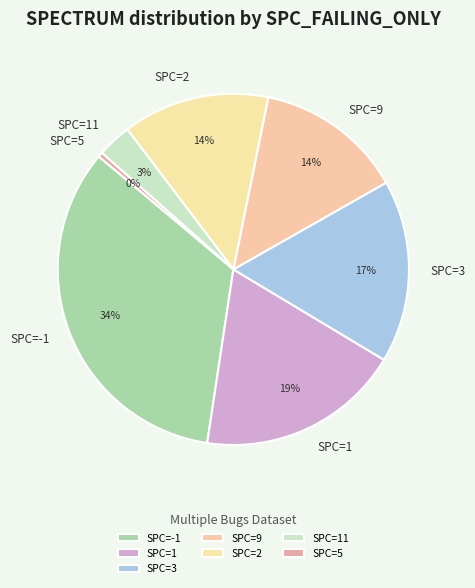

Which has a higher value, SPC=3 or SPC=1?

SPC=1